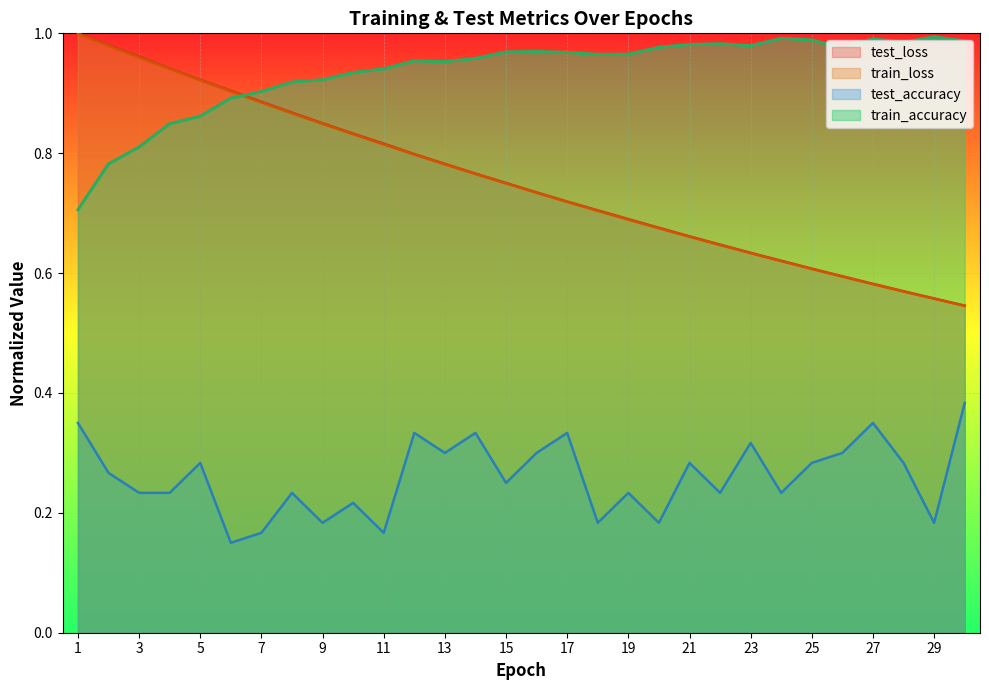

Between which two adjacent categories do train_accuracy and test_loss first intersect?

6 and 7